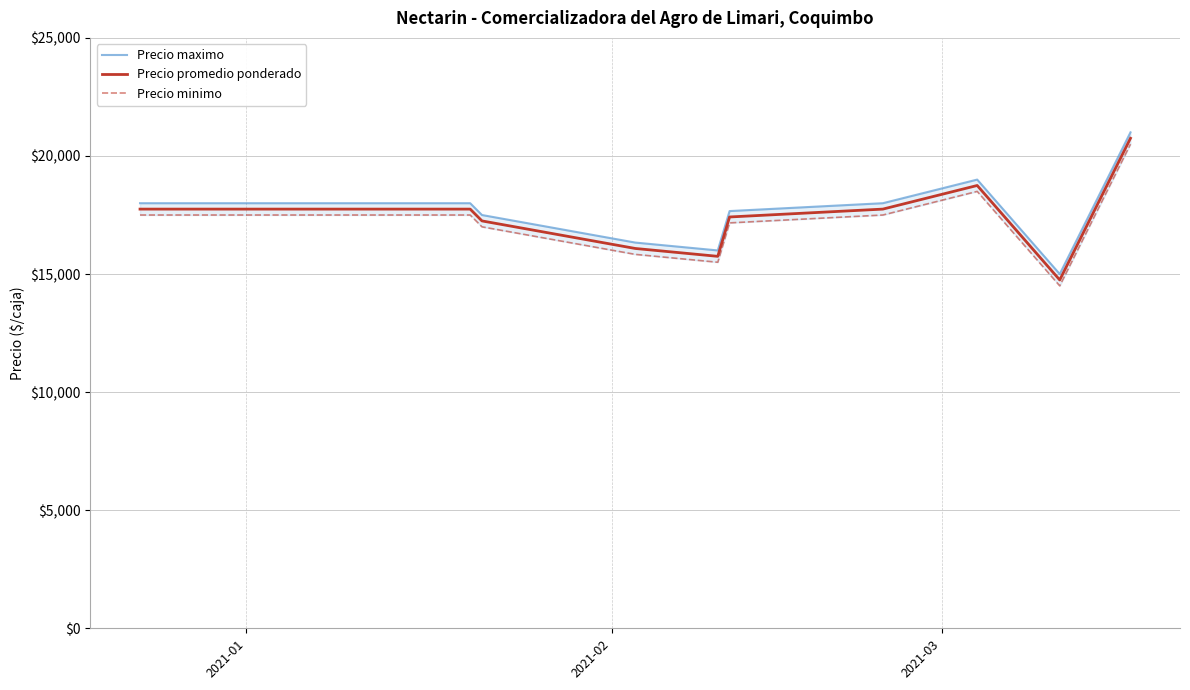

How many interior local peaks does the Precio maximo series have?

1